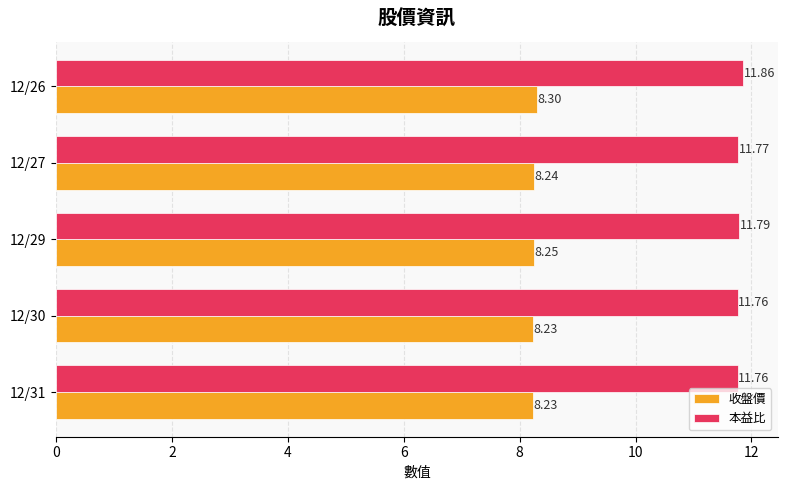

At which category is the sum across all series the highest?

12/26